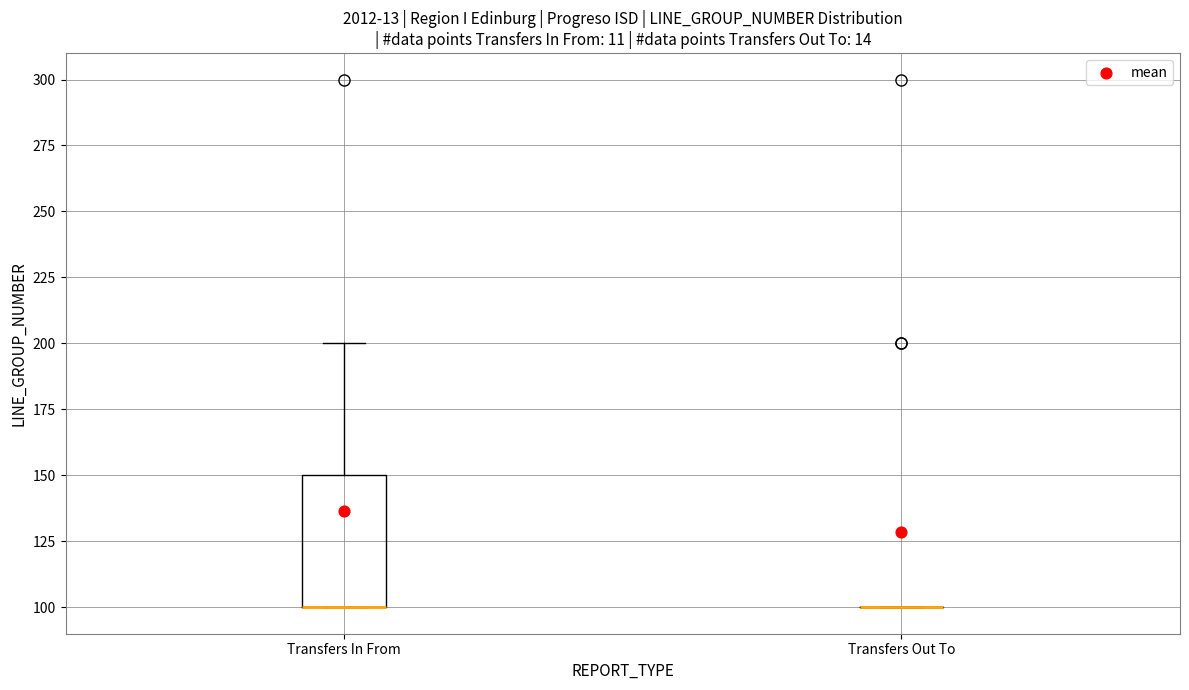

Reading left to right, read every box against the y-axis: the position of its median line, the range the box covers, and the ends of its whiskers. The values are not printed on the chart, so give them approximately, as read against the axis.

Transfers In From: median 100 (drawn on the box's lower edge), box 100 to 150, whiskers 100 to 200
Transfers Out To: box collapsed to a line at 100, whiskers 100 to 100